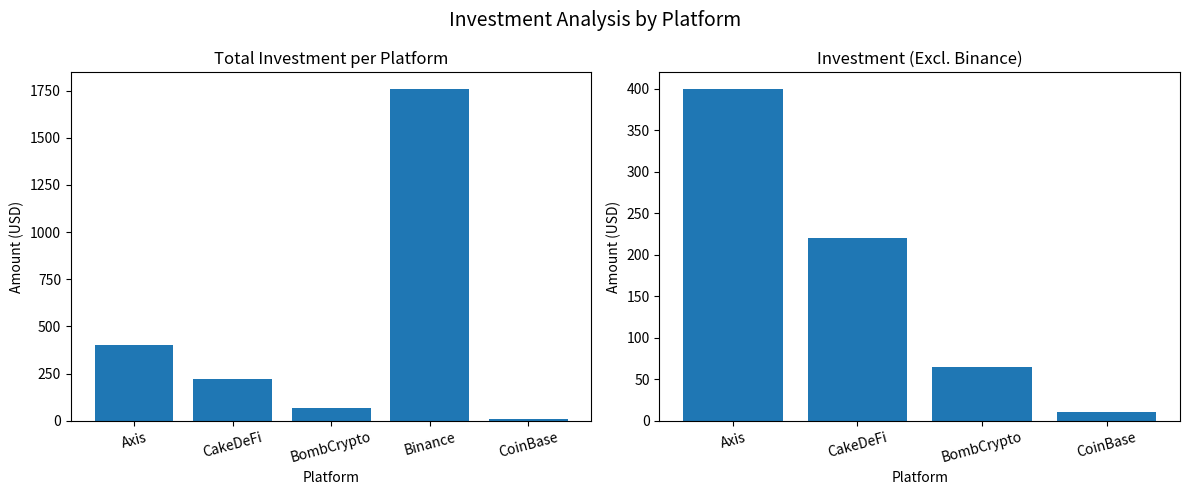

What position from the left is CakeDeFi?

2